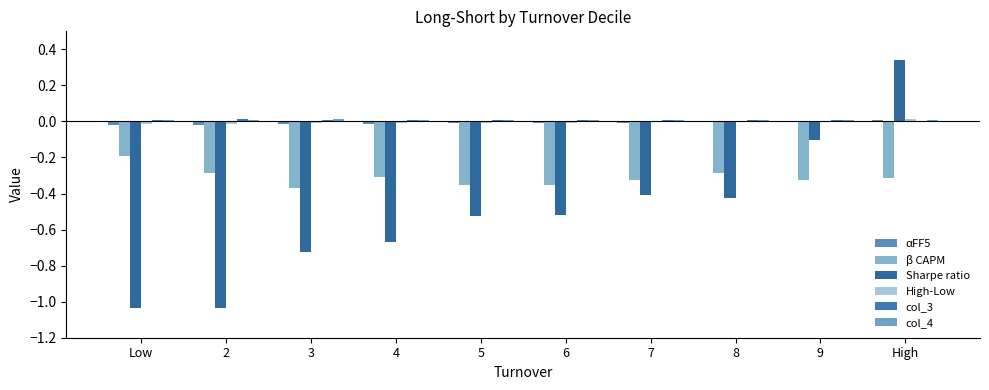

Which has a higher value, 8 or 9?

9